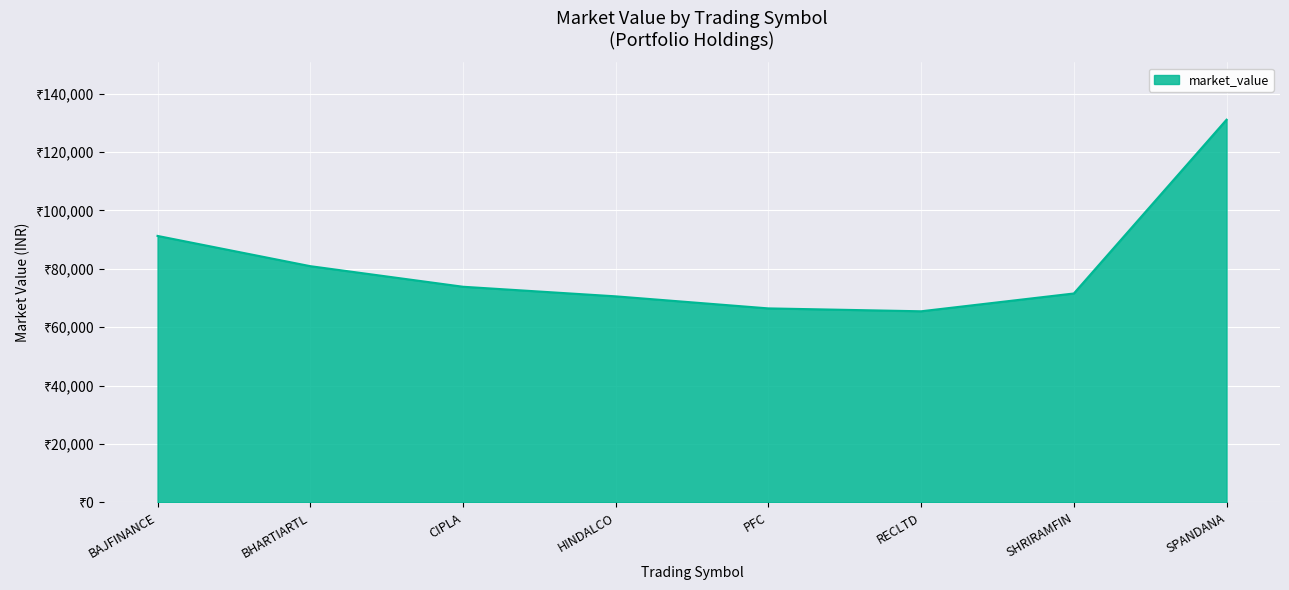

Rank the categories by value from highest to lowest.

SPANDANA, BAJFINANCE, BHARTIARTL, CIPLA, SHRIRAMFIN, HINDALCO, PFC, RECLTD